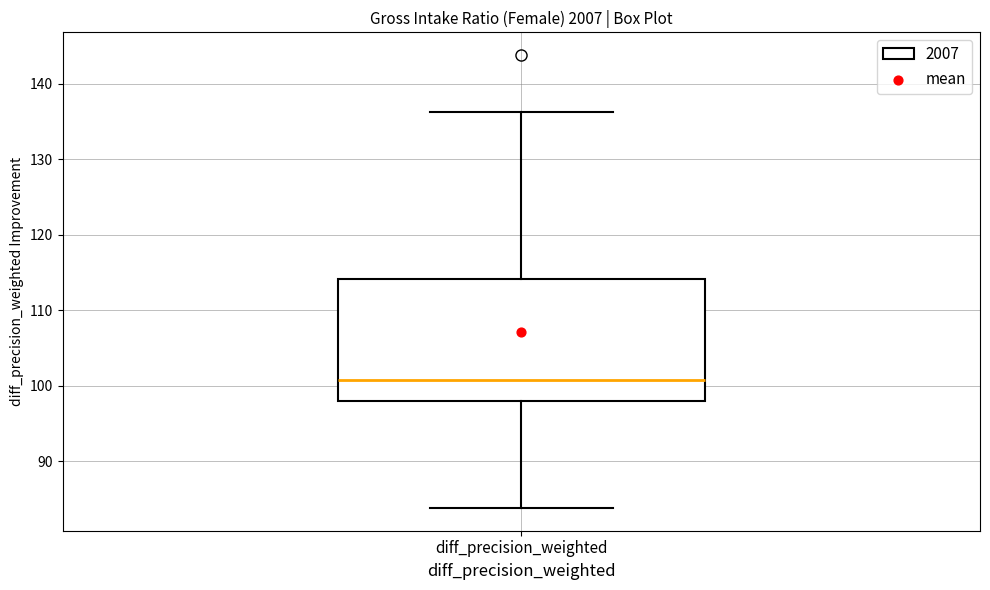

Transcribe this box plot: give where the median line is, the range the box spans, and where the two whiskers end, as read against the y-axis. The values are not printed on the chart, so give them approximately, as read against the axis.

median 101, box 98 to 114, whiskers 84 to 136